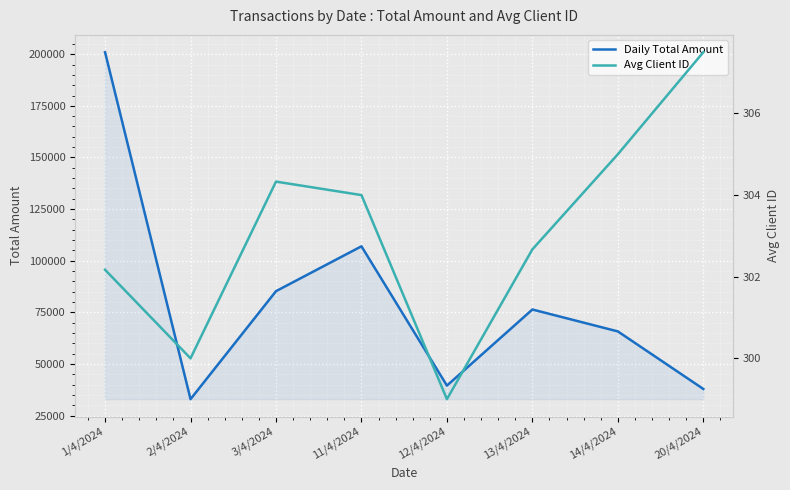

Where does the Avg Client ID series first go above 304?

3/4/2024